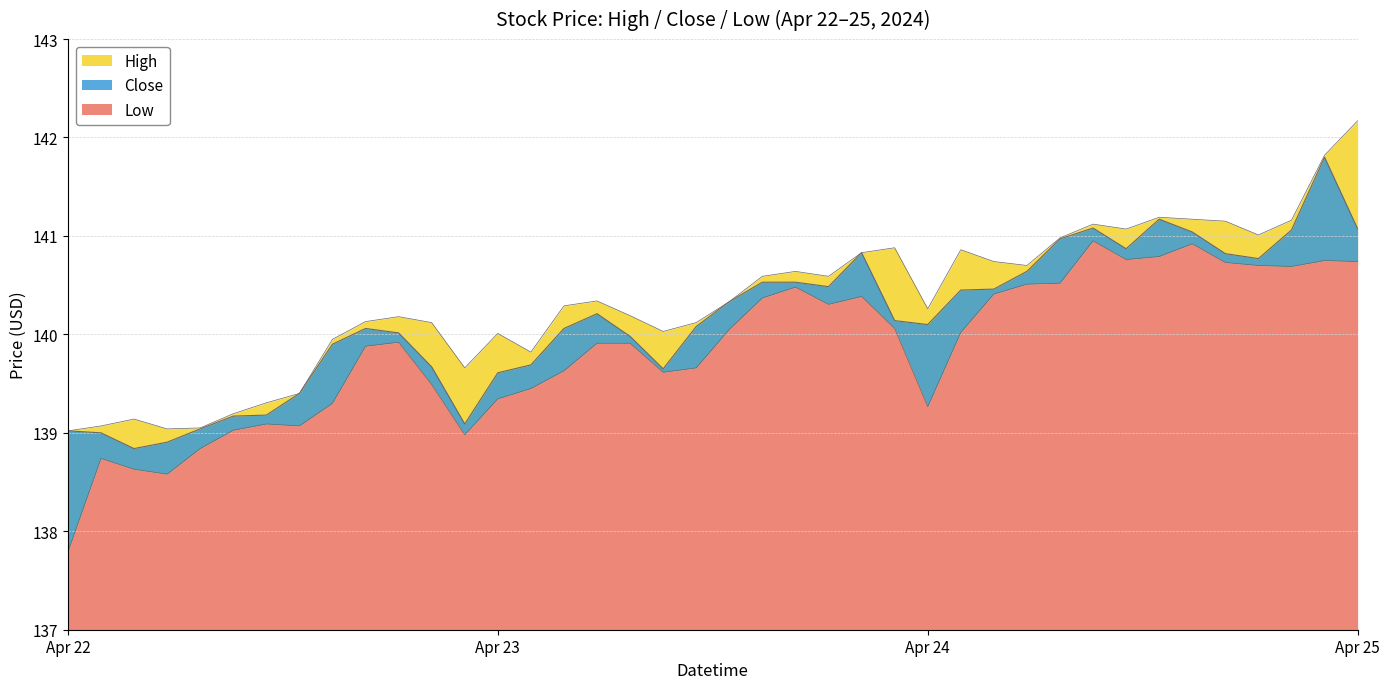

How many values in the Low series are below 139?

6